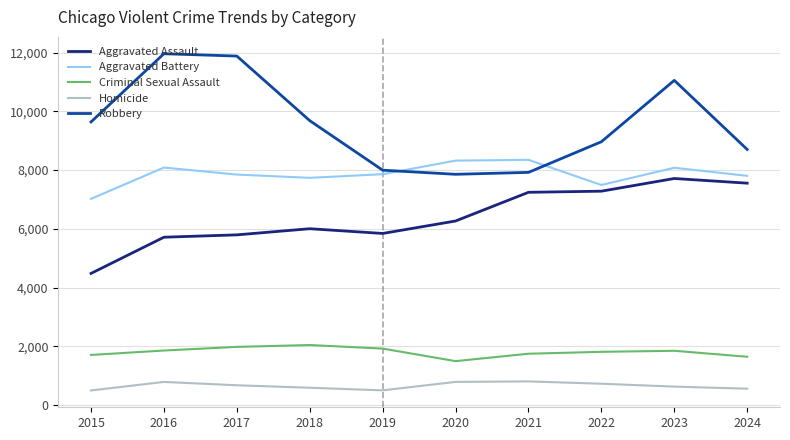

At which category is the sum across all series the highest?

2023